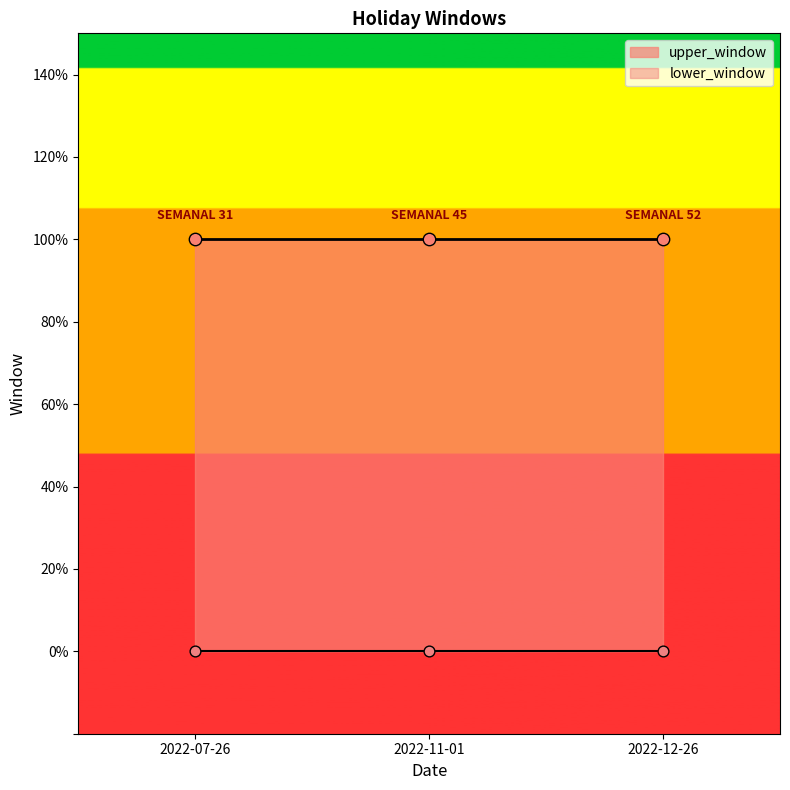

At how many categories does at least one series exceed 0?

3